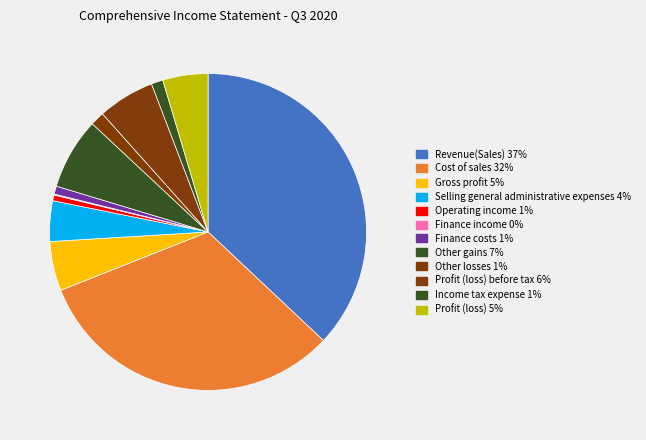

How many segments does this pie chart have?

12